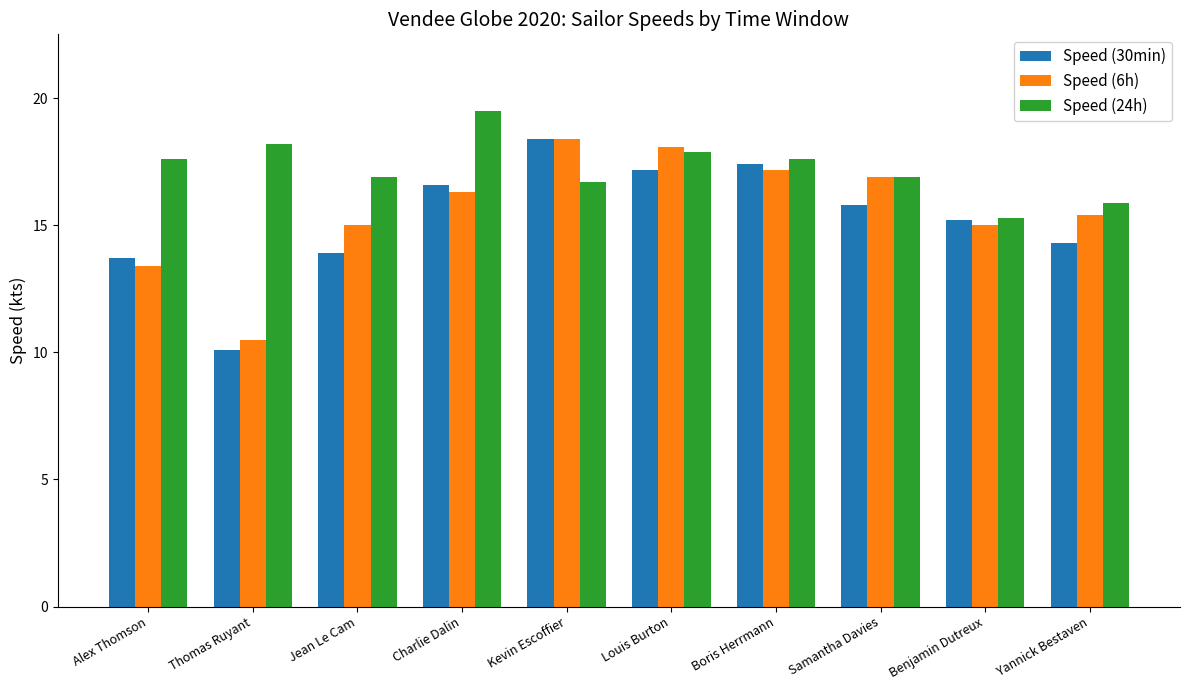

The value of Speed (24h) at Benjamin Dutreux is 26.5. True or false?

False